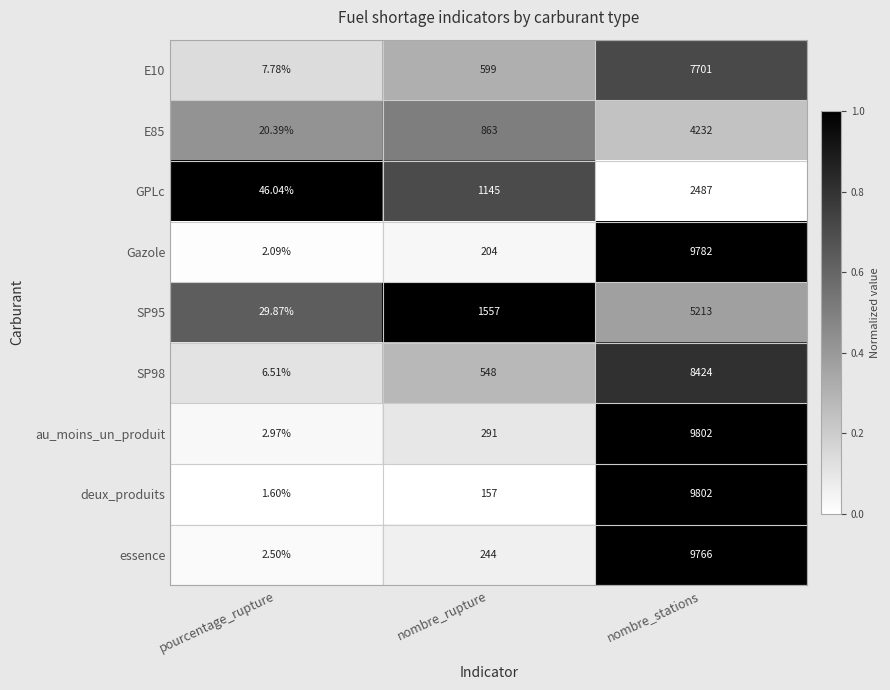

At which category is the sum across all series the highest?

nombre_stations